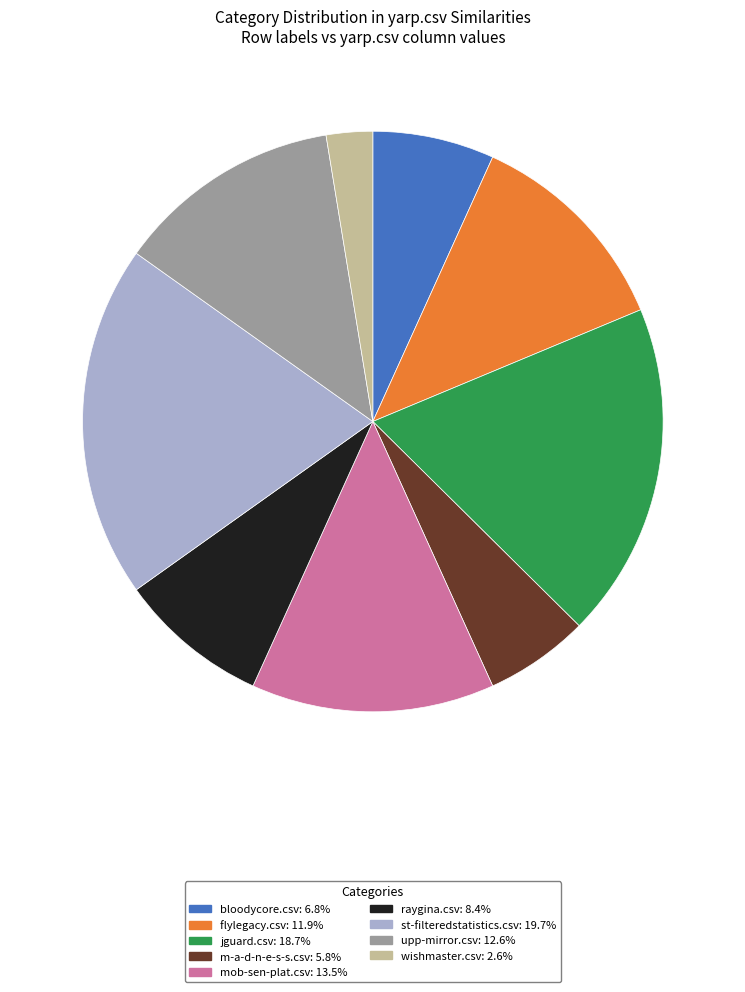

Does any single category account for the majority?

No